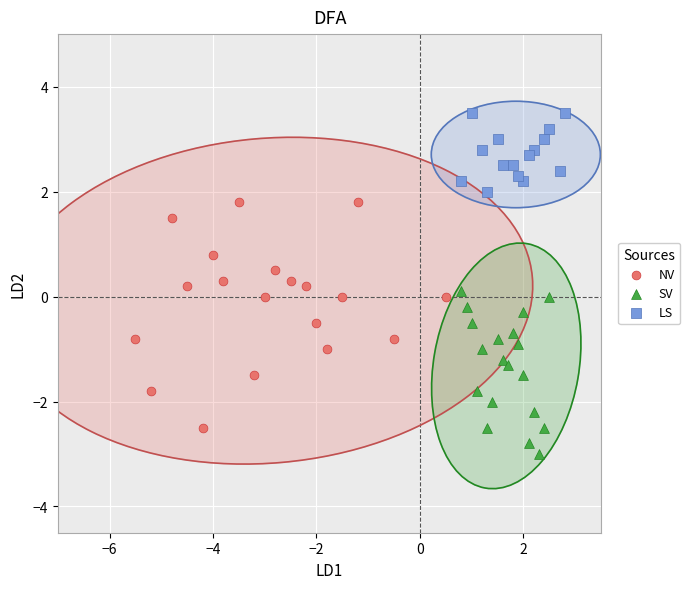

Which series contains the highest Y value?

LS